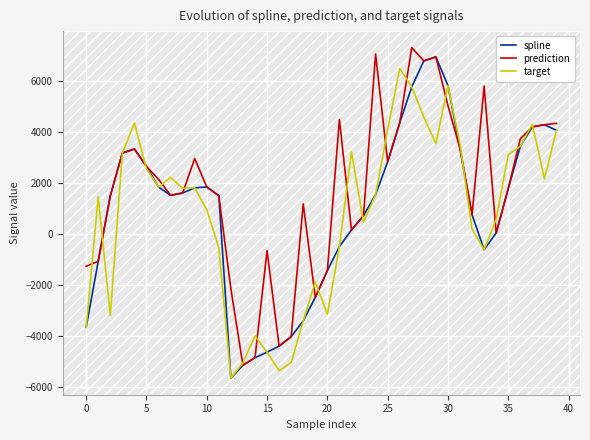

What is the average value of the prediction series?

1753.1